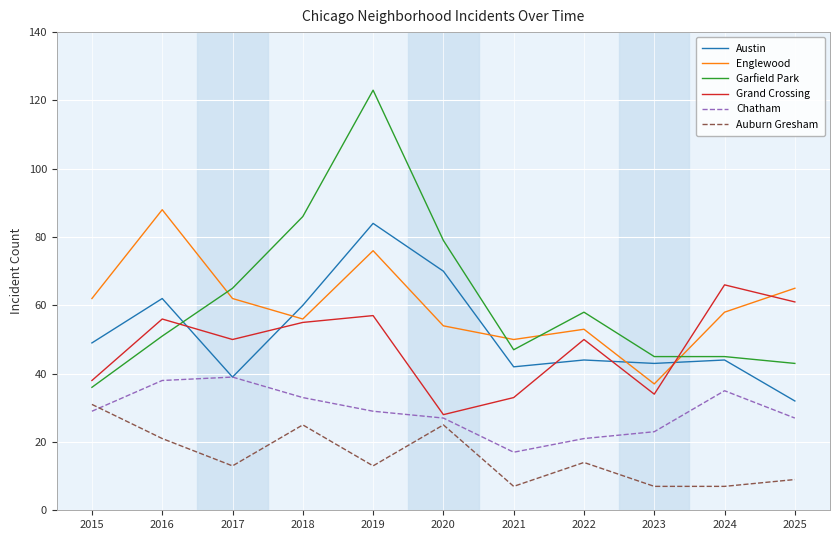

The Austin series shows 42 at 2021. True or false?

True